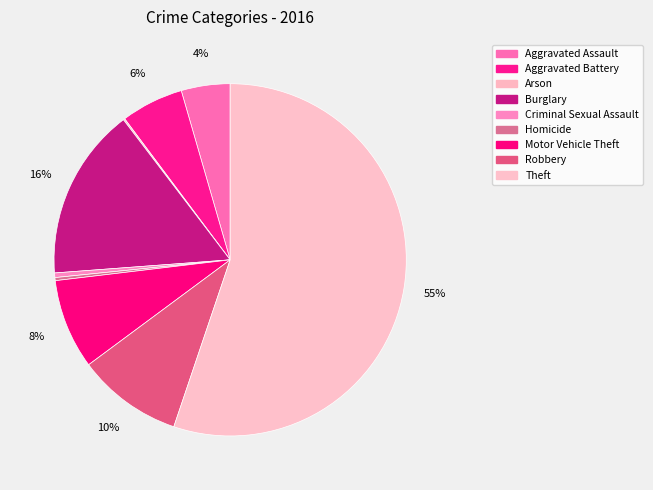

Approximately how many times larger is the value at Aggravated Battery compared to Criminal Sexual Assault?

13.7